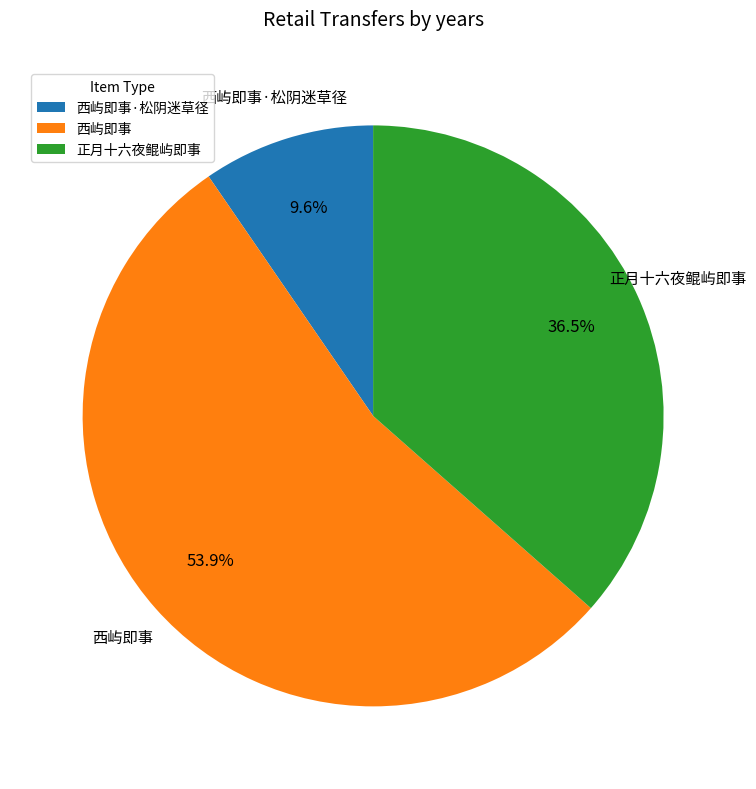

Does any single category account for the majority?

Yes